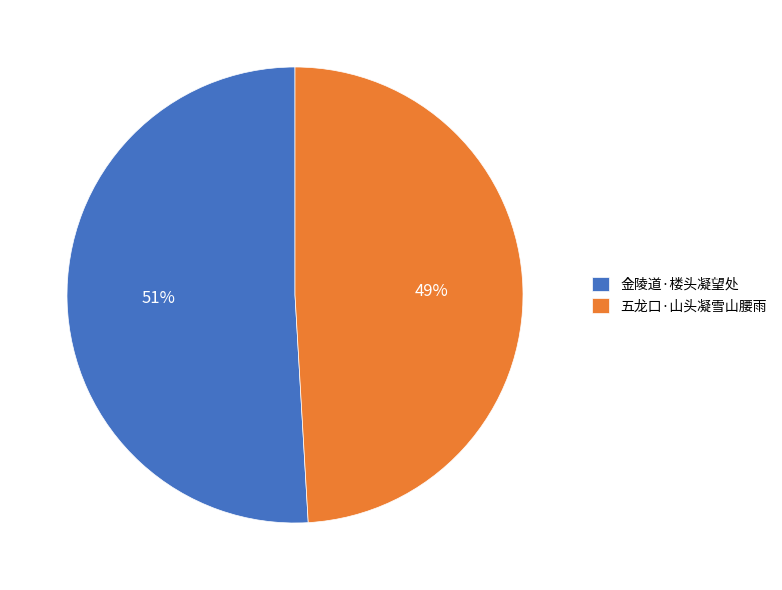

Count the number of slices in the pie.

2